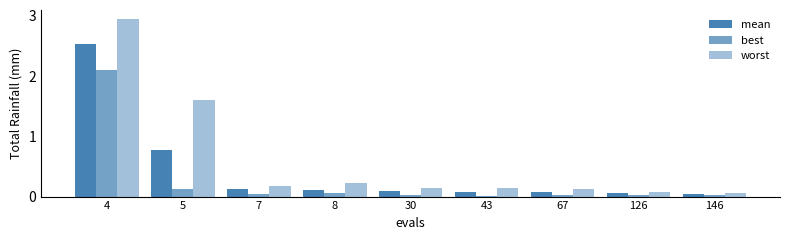

How many bars are there in each group?

3